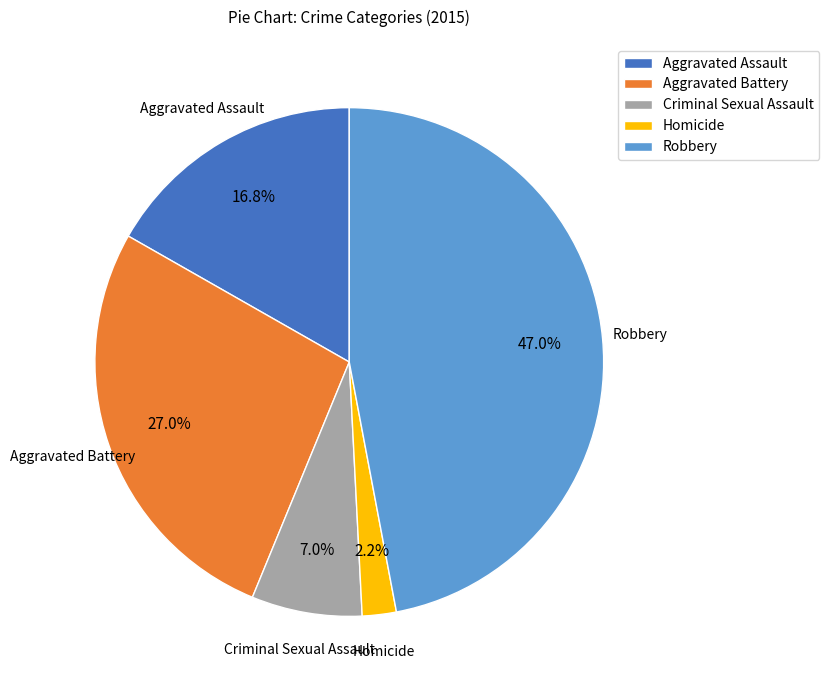

To the nearest percent, what percentage of the pie is Criminal Sexual Assault?

7%